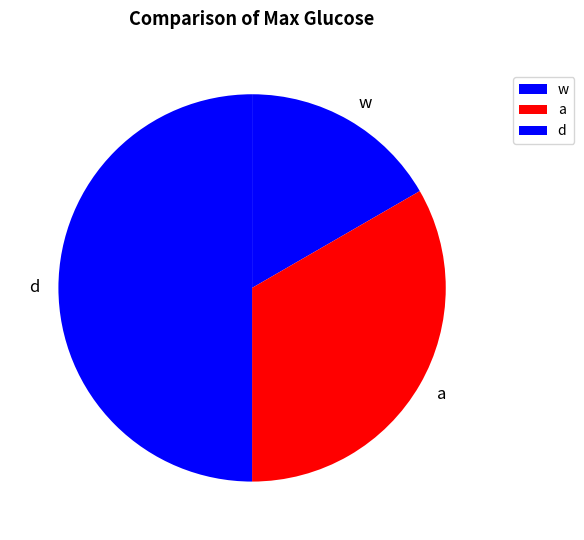

Between d and w, which is larger?

d